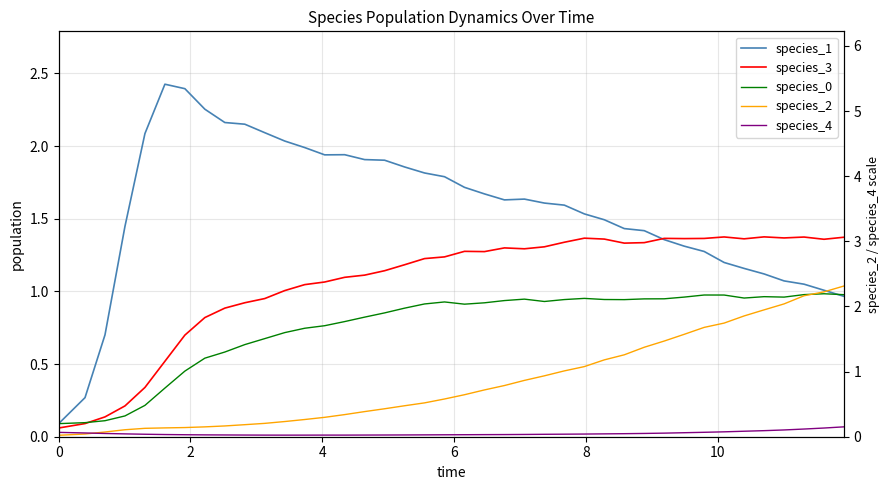

What is the difference between the maximum and minimum values in the species_1 series?

2.3